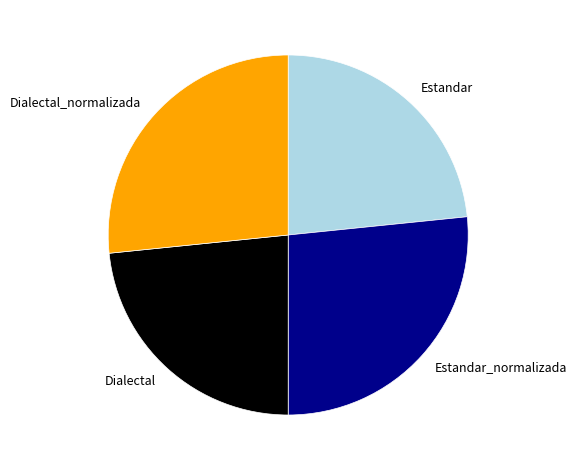

Is there any slice that represents more than half of the pie?

No